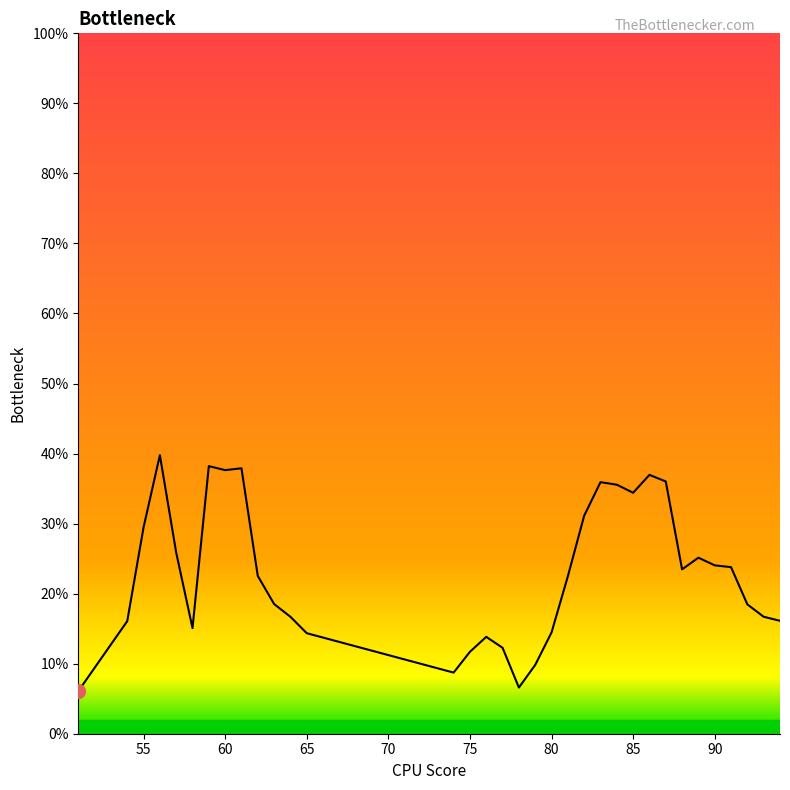

Does the chart have visible grid lines?

No